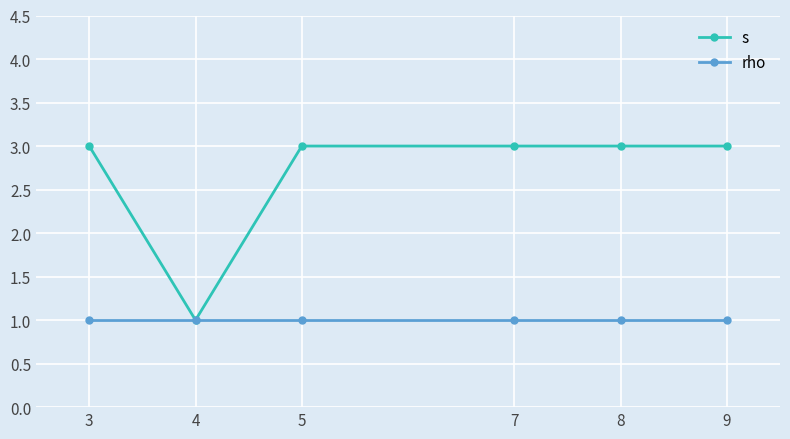

True or false: rho has more than 2 interior local peaks.

False